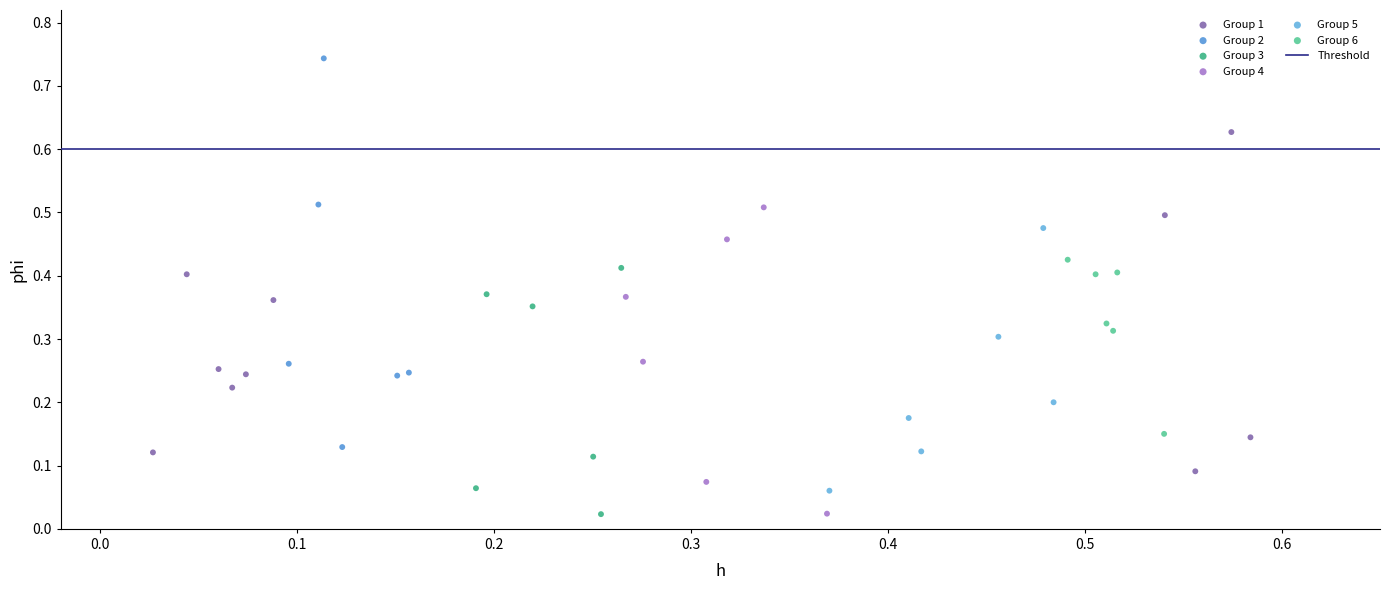

Which series reaches the maximum Y coordinate?

Group 2